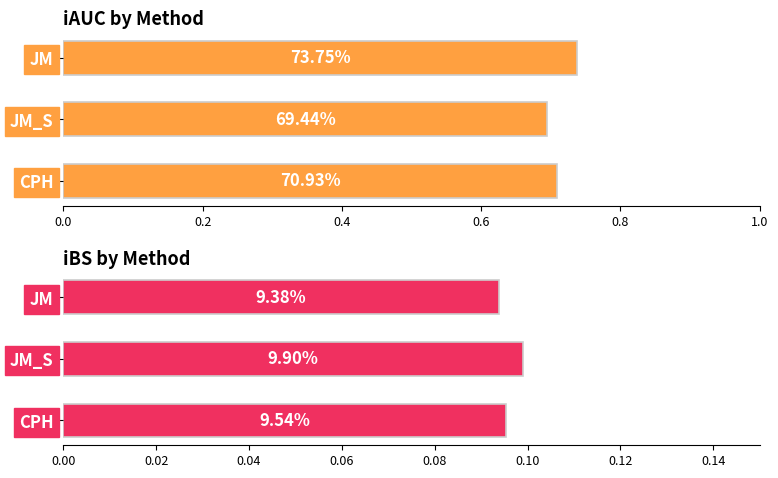

What are all the series names shown in the legend?

iAUC, iBS